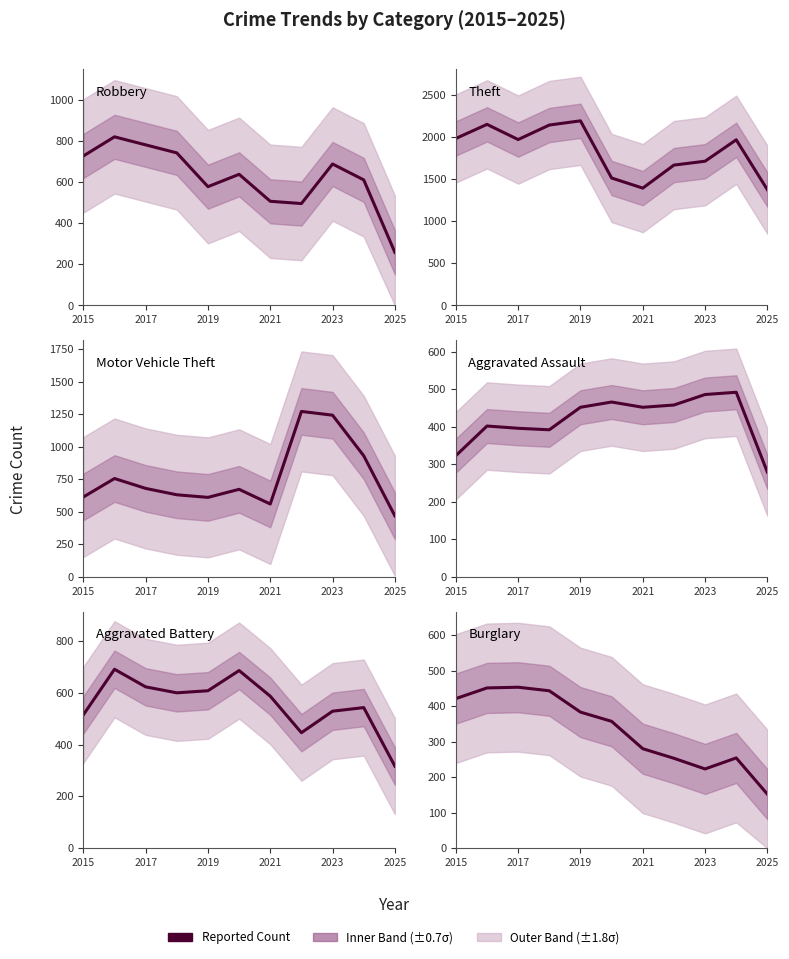

How many lines are shown in the chart?

6